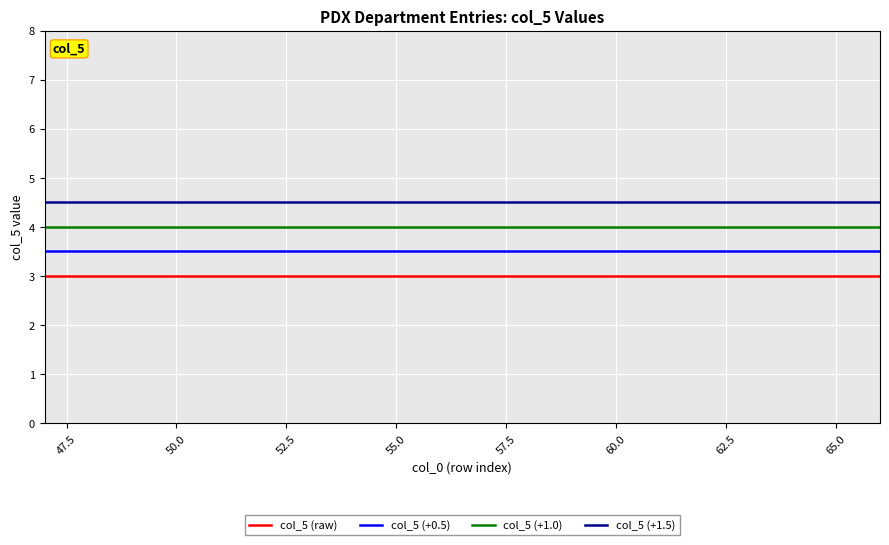

What is the sum of all col_5 (raw) values?

60.0